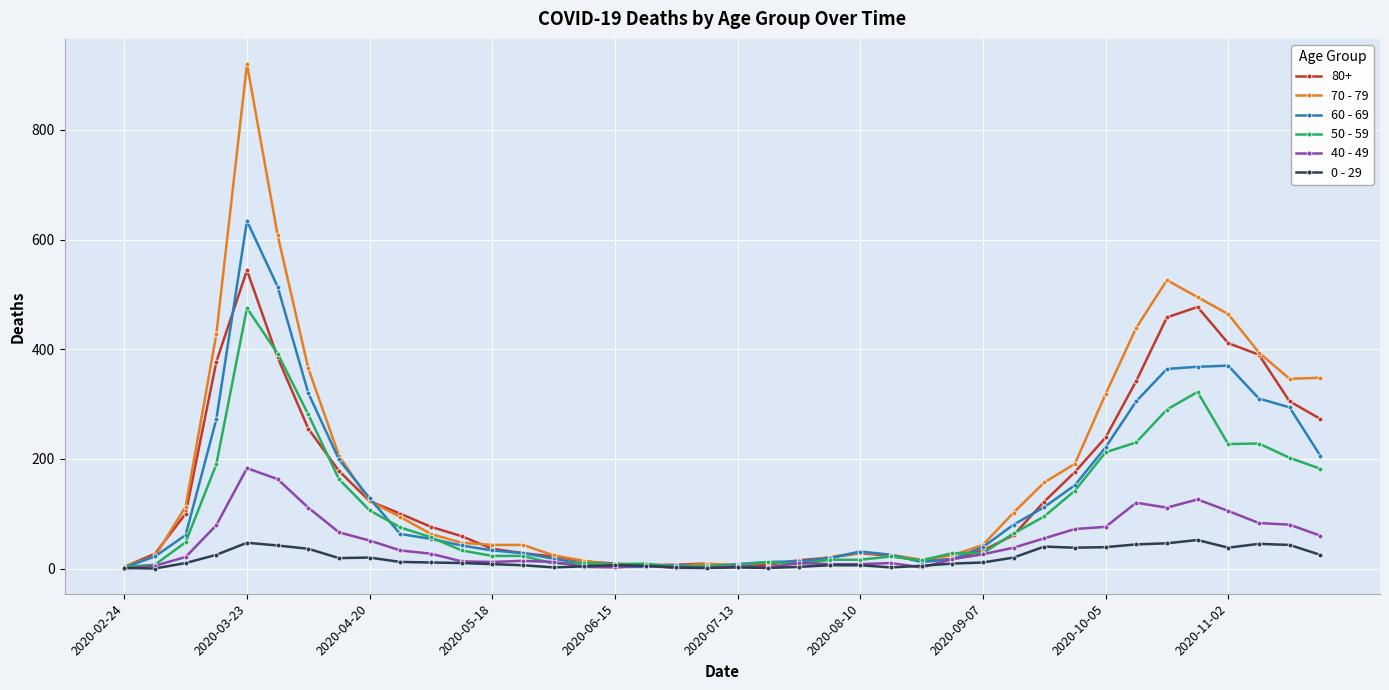

Rank the series by their maximum value, from lowest to highest.

0 - 29, 40 - 49, 50 - 59, 80+, 60 - 69, 70 - 79